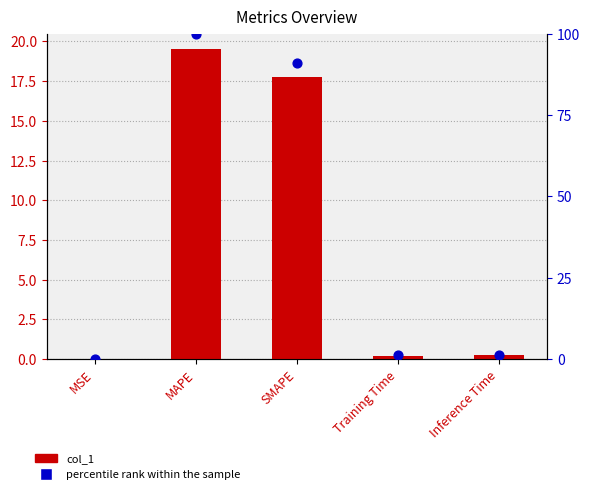

At how many categories does at least one series exceed 8?

2